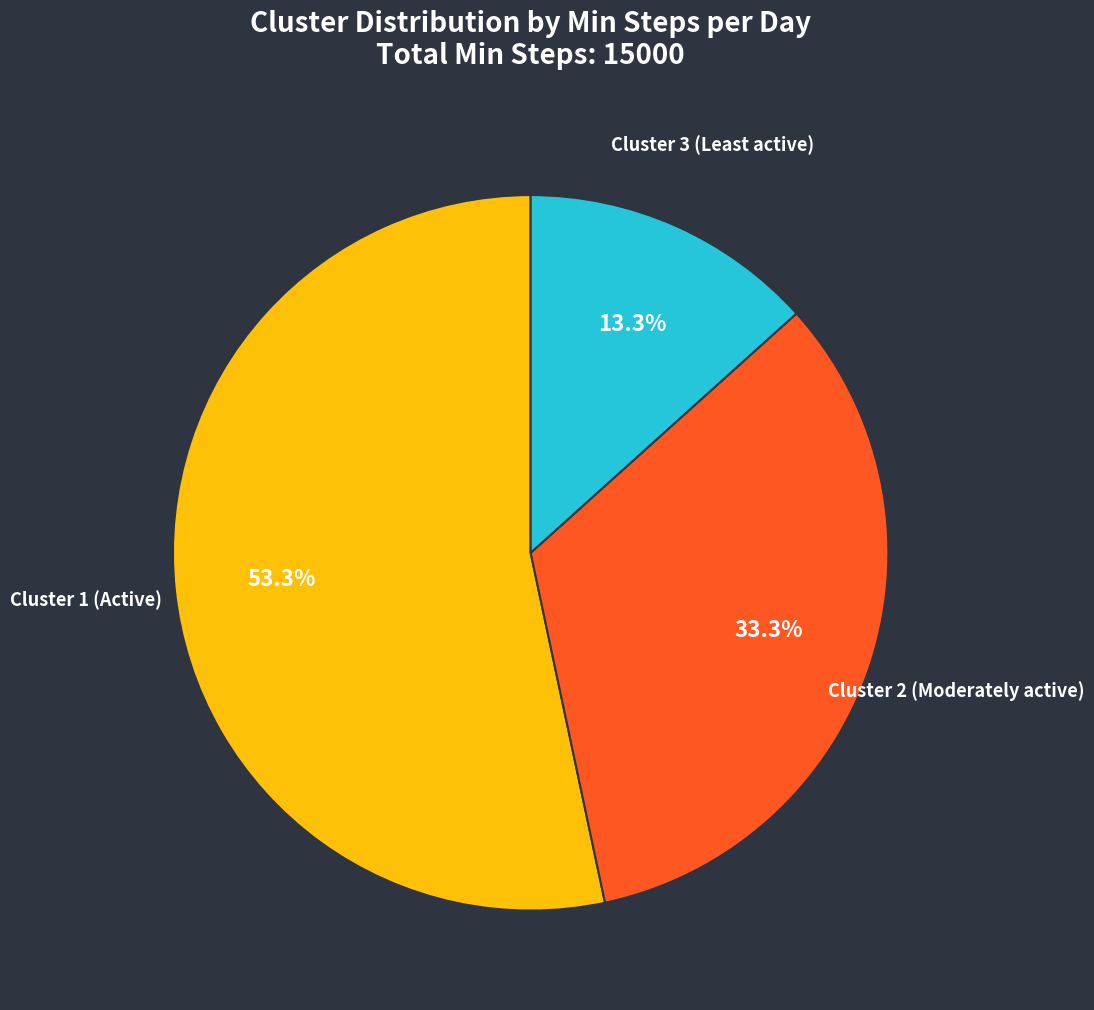

True or false: Cluster 2 (Moderately active) accounts for 48% of the total.

False